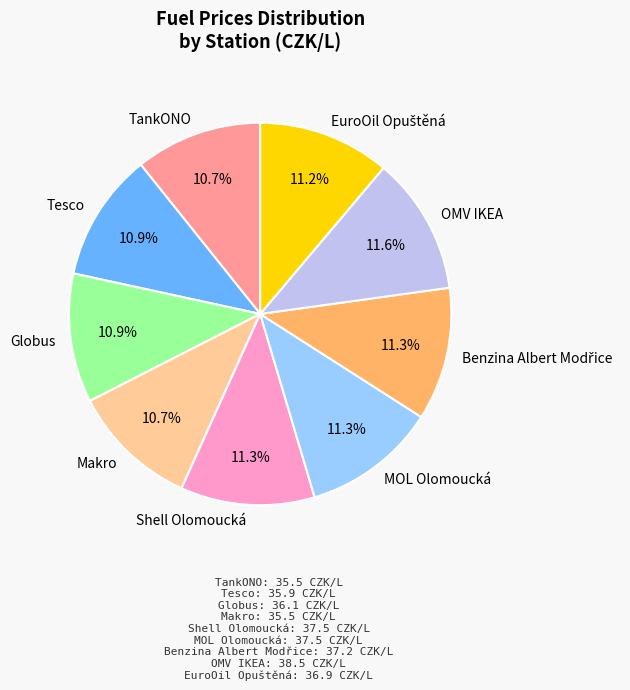

Is there a majority slice in this chart?

No